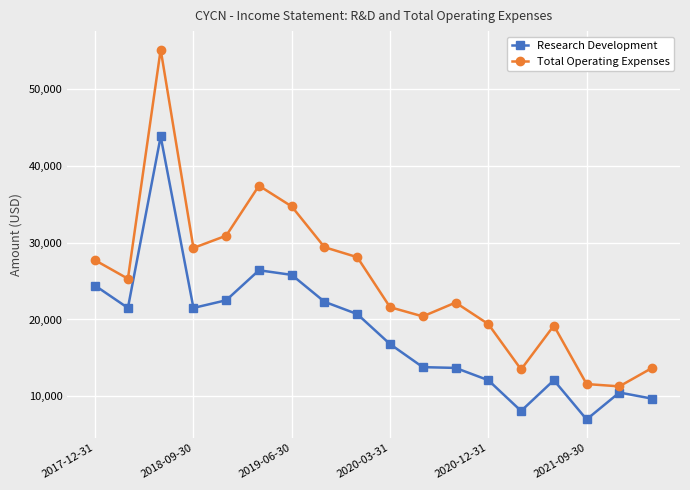

True or false: Research Development and Total Operating Expenses intersect in this chart.

False